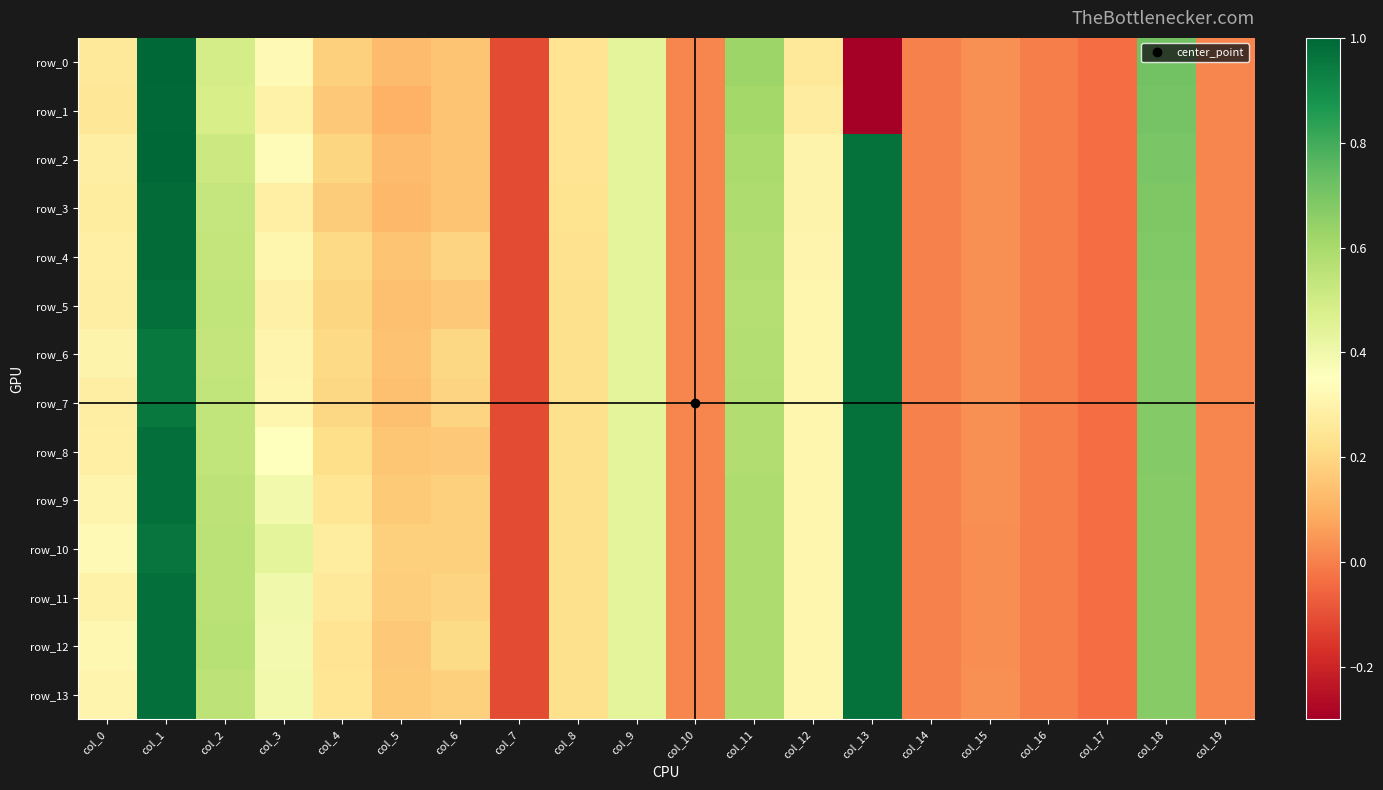

How many values in the row_11 series exceed 0?

16